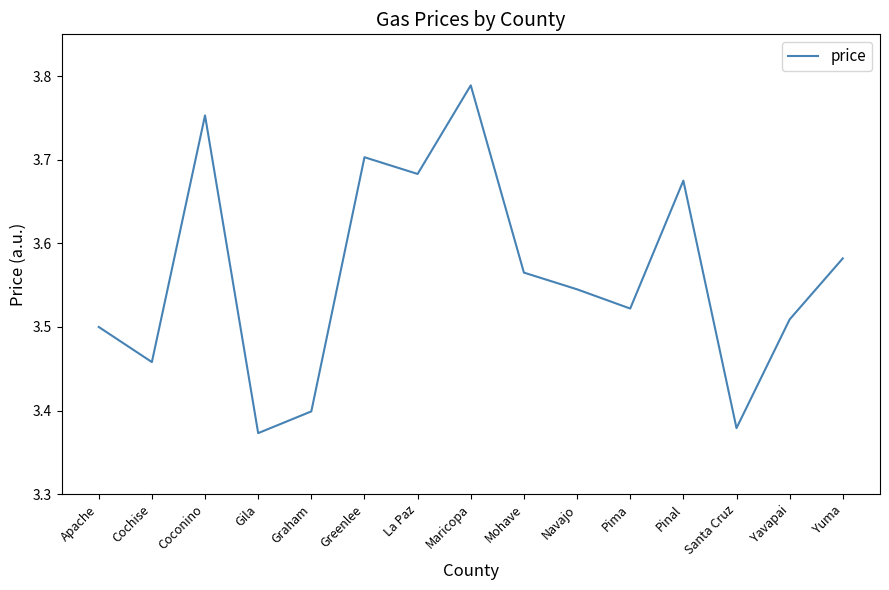

The value at Pinal is 1.1. True or false?

False